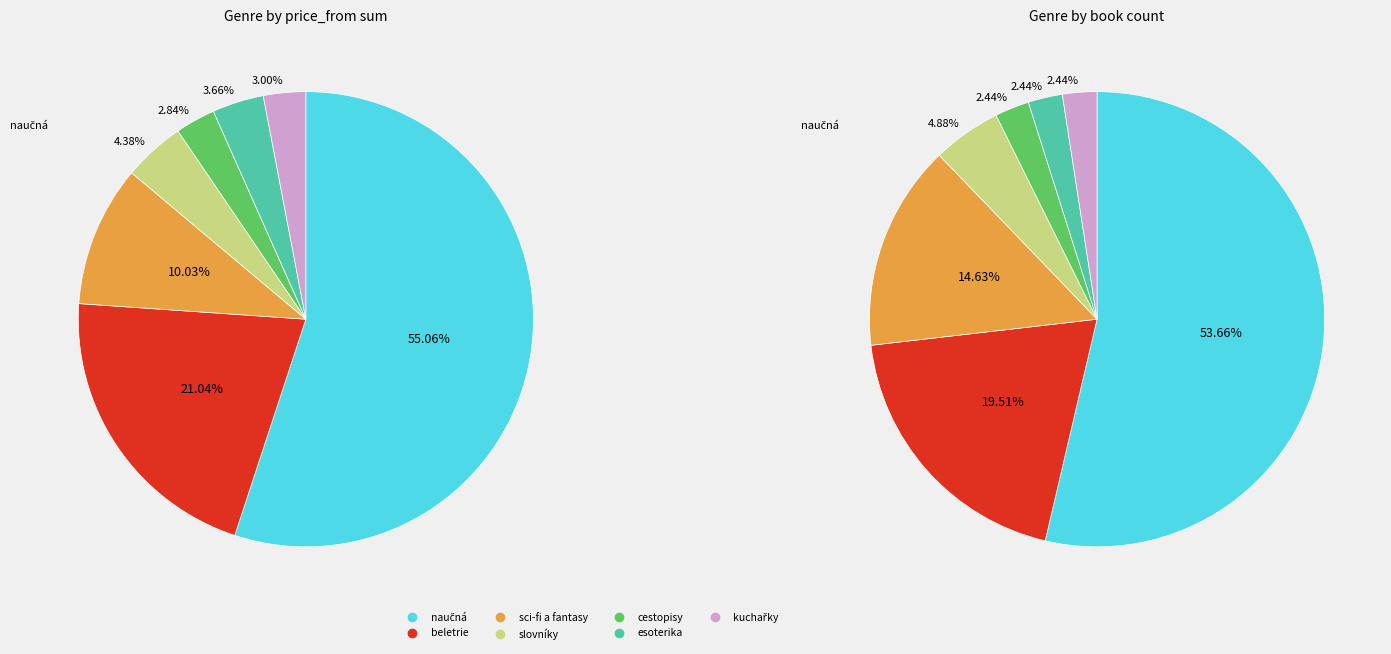

Is it true that esoterika is 4% of the pie?

True